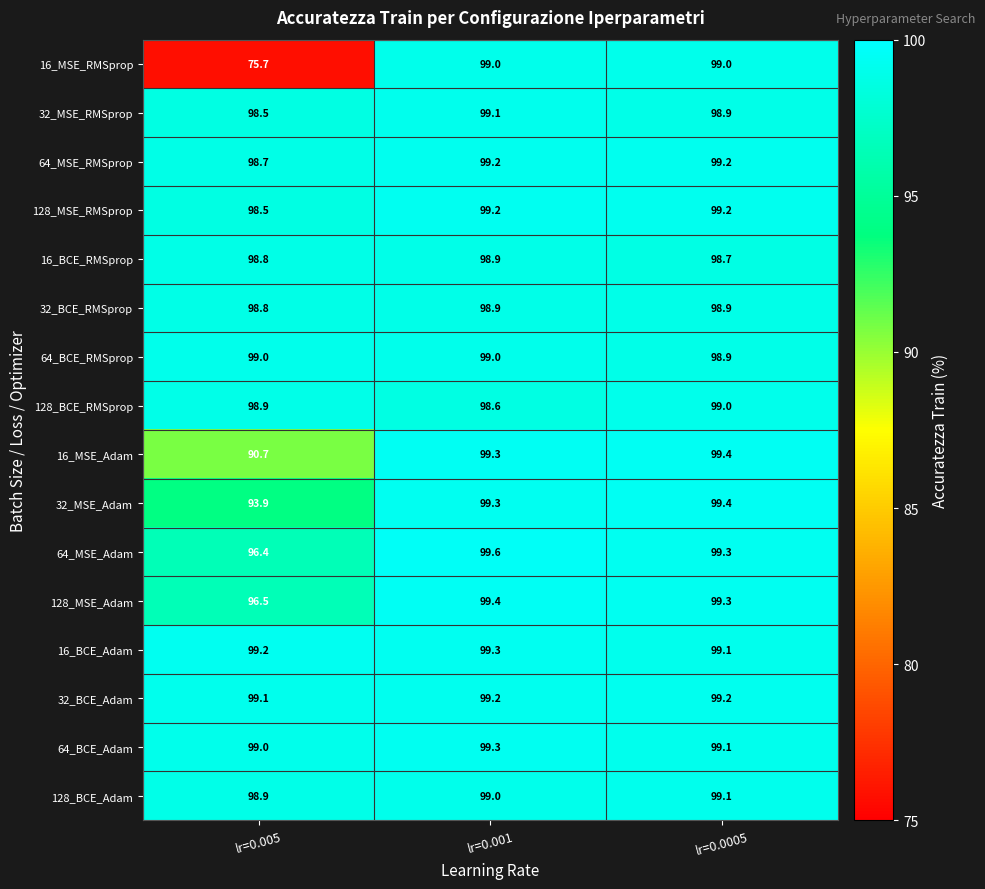

Where does the 64_MSE_Adam series first go above 99?

lr=0.001